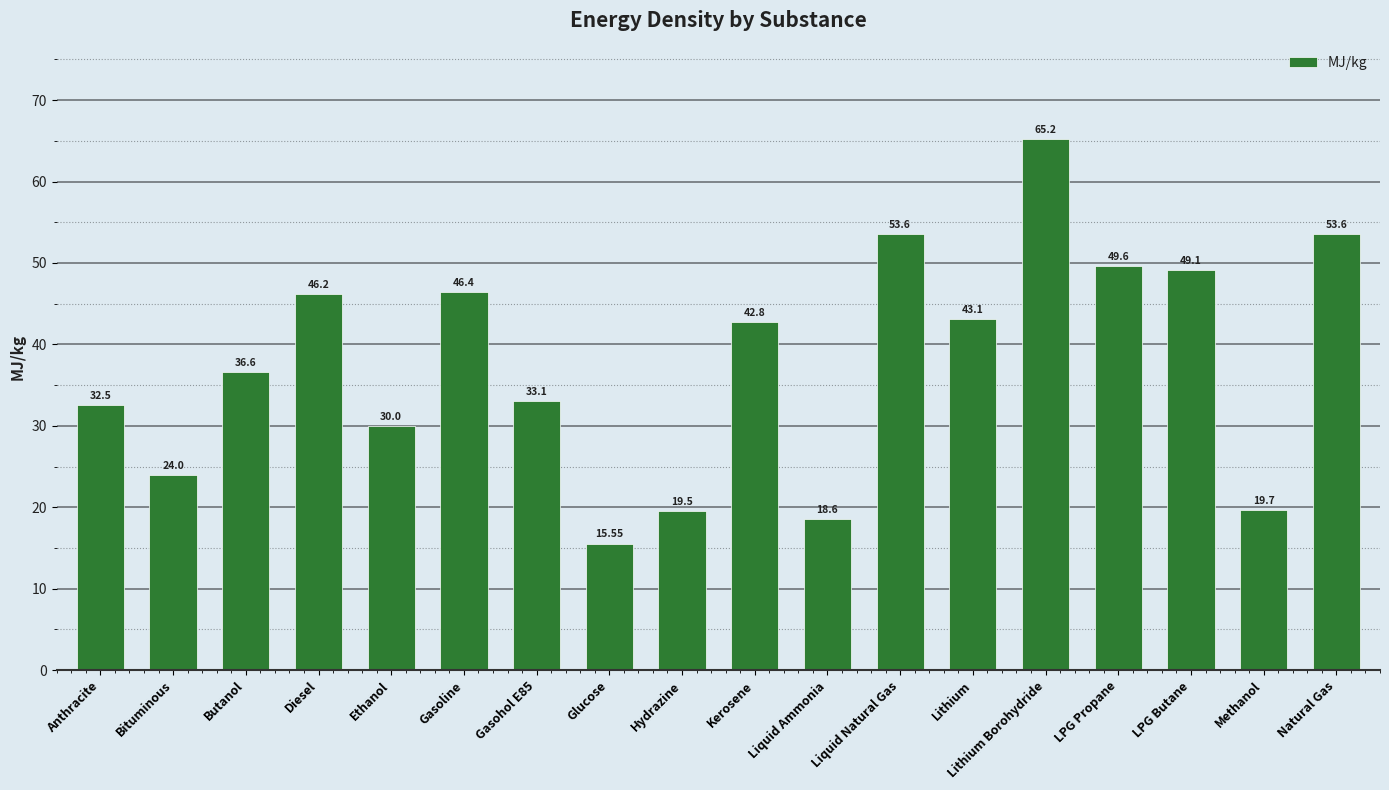

What is the label of the 18th bar from the right?

Anthracite